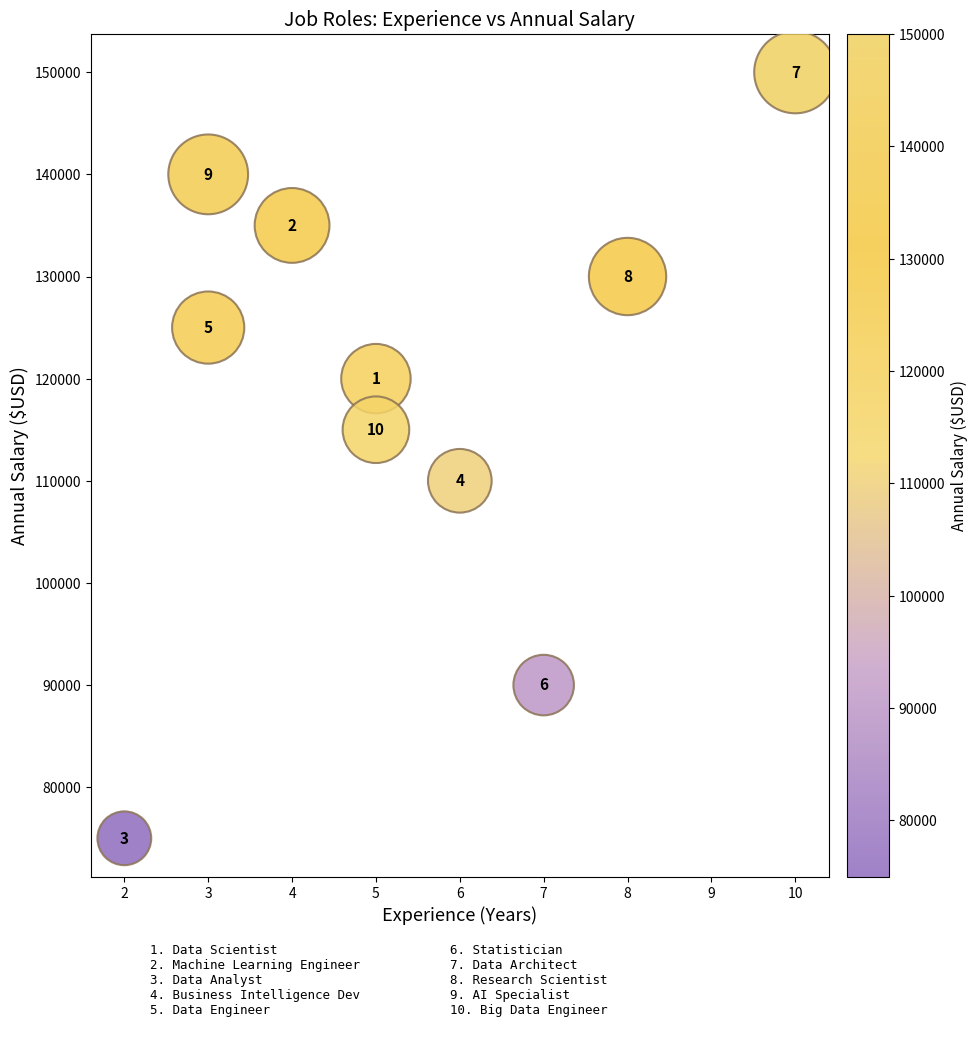

What is the range of X values (max minus min)?

8